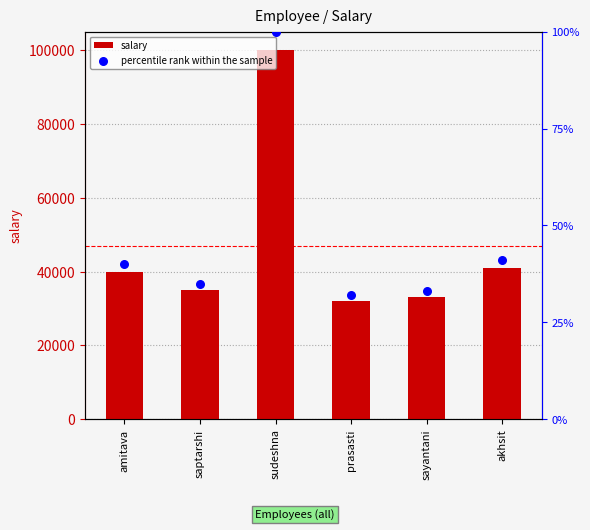

Which series contains the highest Y value?

salary